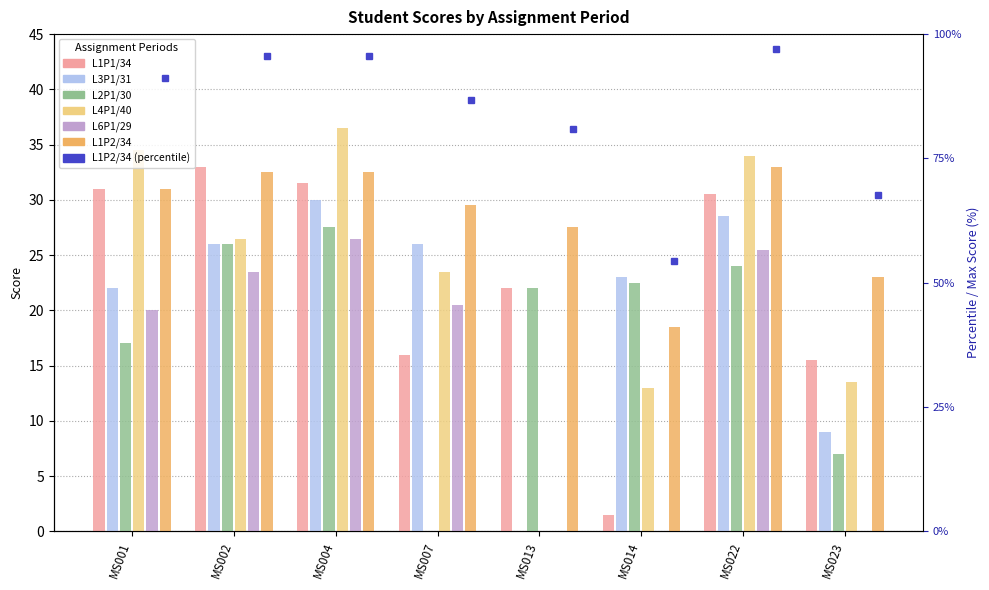

What is the difference between the L1P2/34 values at MS004 and MS022?

0.5